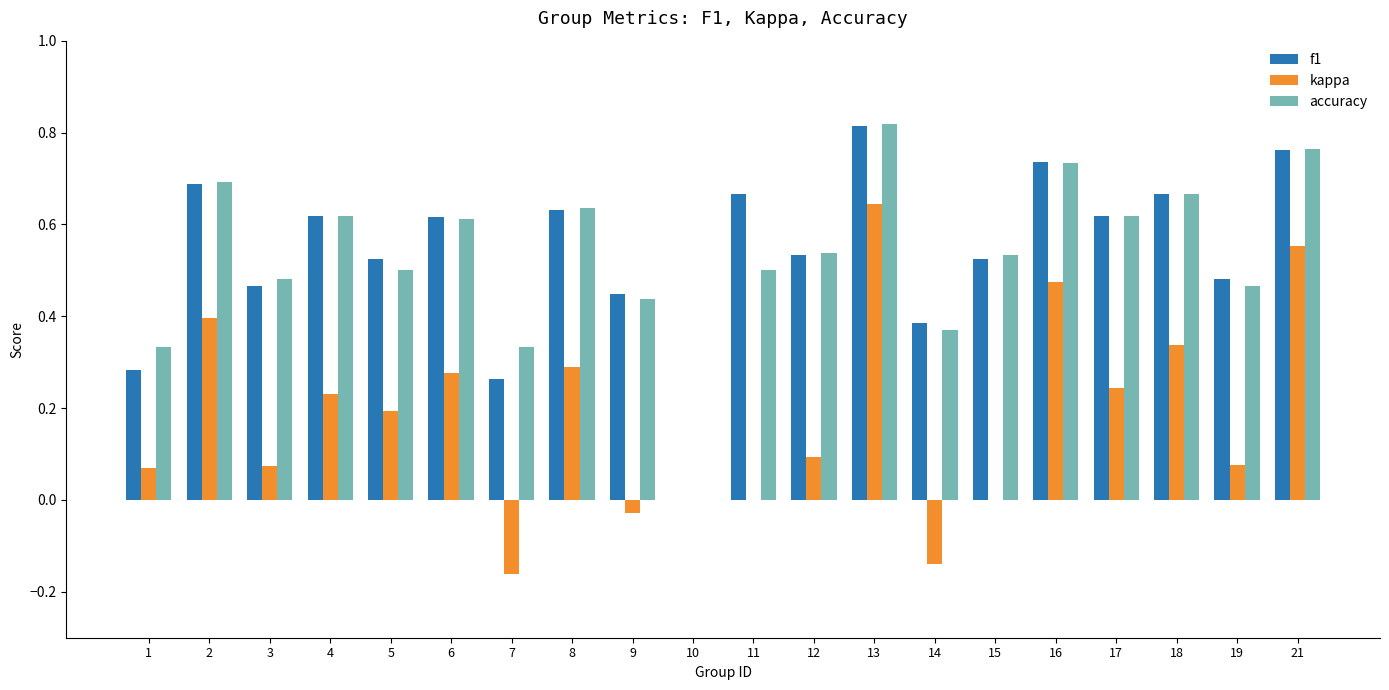

What are all the series names shown in the legend?

f1, kappa, accuracy